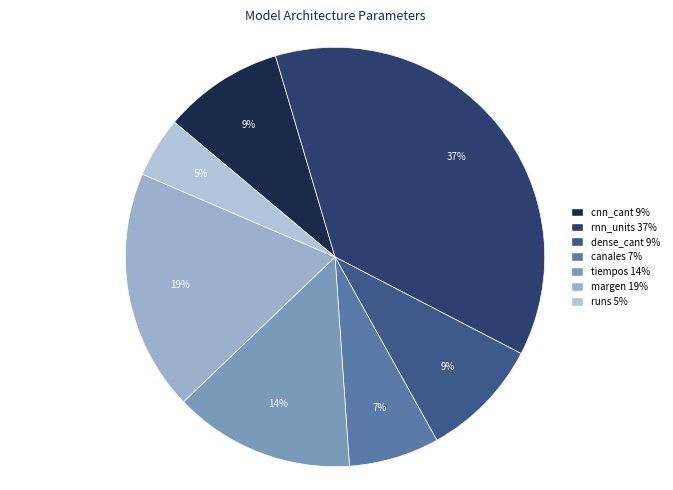

Which category has the biggest portion of the pie?

rnn_units